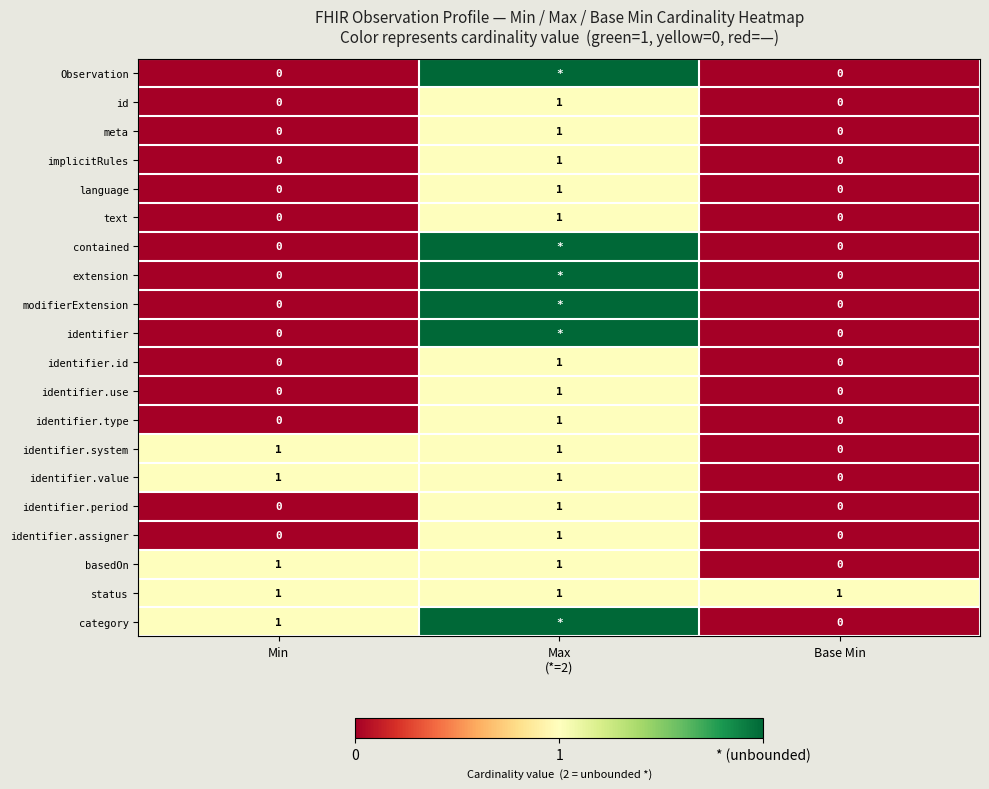

Which category has the highest value across all series?

Max
(*=2)